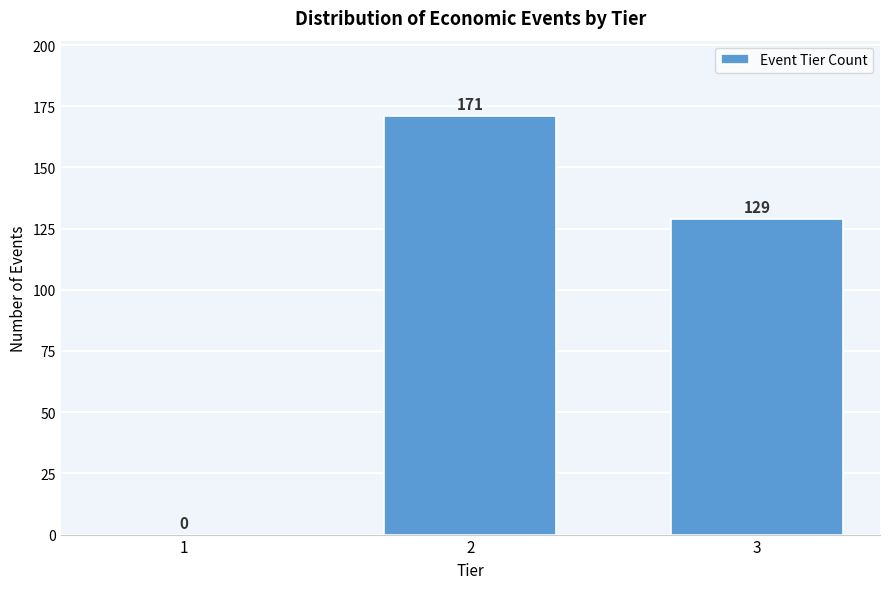

Reading left to right, list all the values displayed in this chart.

1=0	2=171	3=129